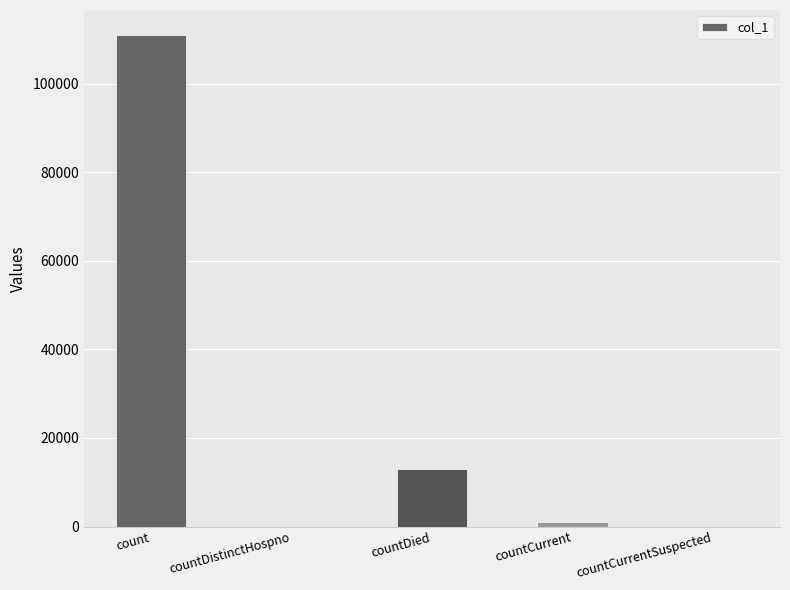

How many data points does each series have?

5